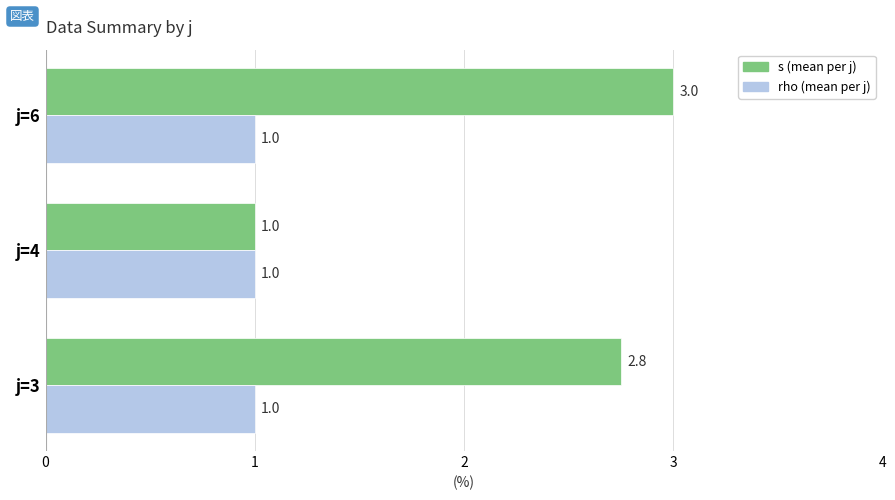

At which category is the sum across all series the highest?

j=6